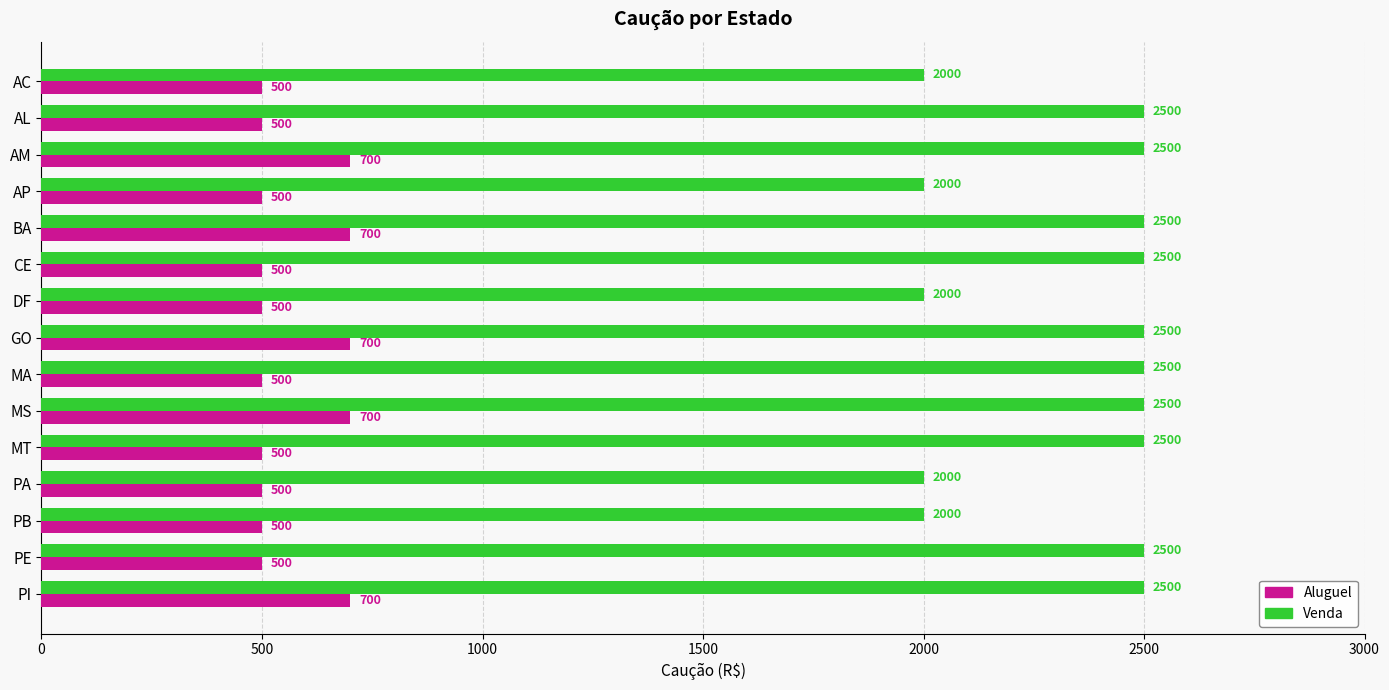

Between DF and MT, which series saw the biggest shift?

Venda